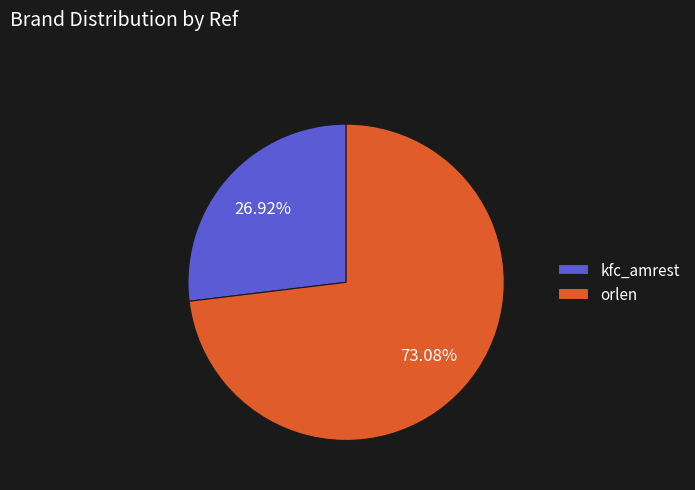

Rank the categories by value from lowest to highest.

kfc_amrest, orlen